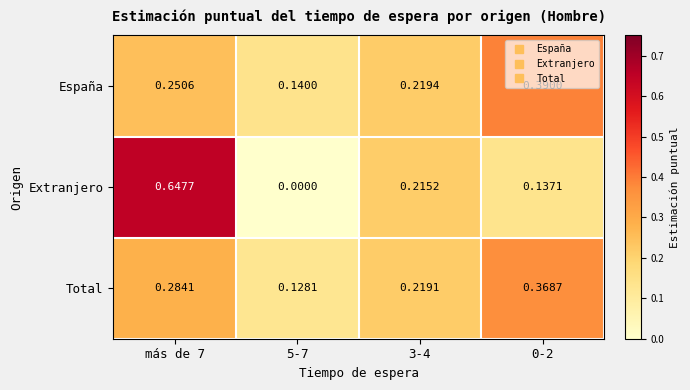

At 5-7, list the series in order from smallest to largest.

Extranjero, Total, España